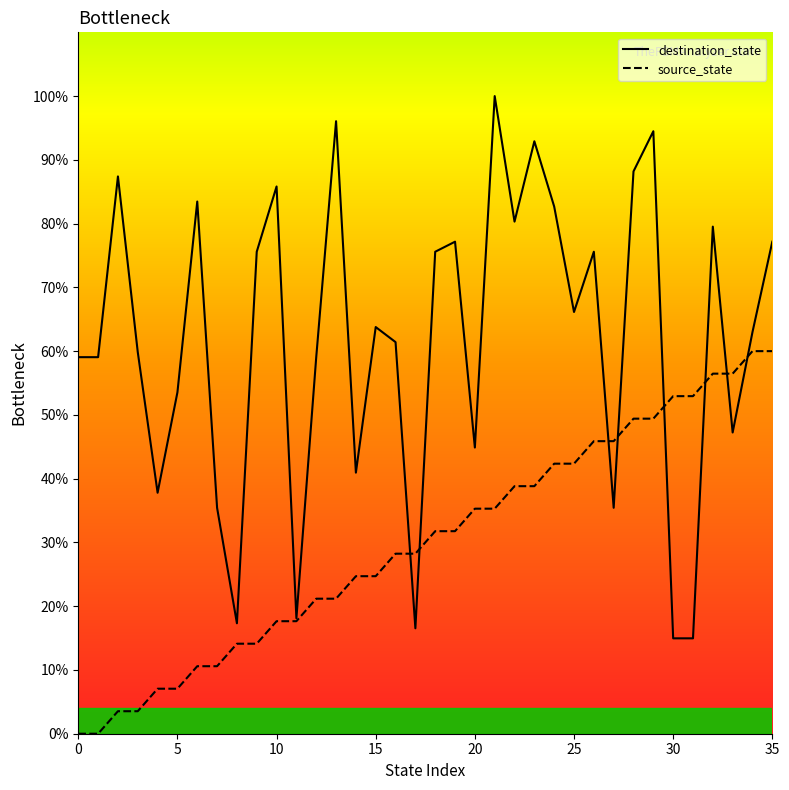

What is the value of the destination_state point at the 4th from the left?

59.8